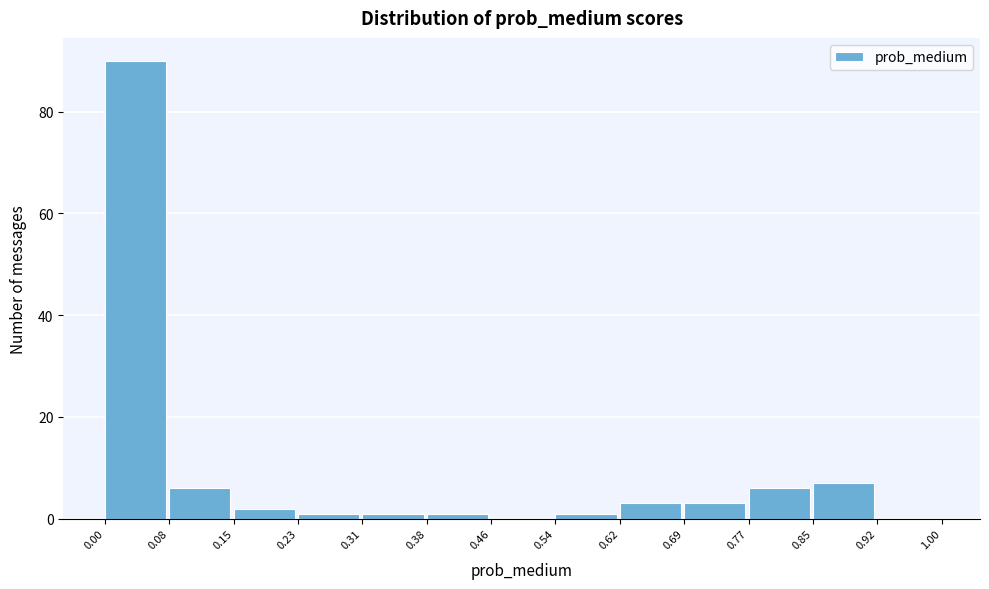

Reading left to right, list every bar in this chart as the range it spans on the x-axis followed by its height. The values are not printed on the chart, so give them approximately, as read against the axis.

0.00 to 0.08: 90
0.08 to 0.15: 6
0.15 to 0.23: 2
0.23 to 0.31: under 2
0.31 to 0.38: under 2
0.38 to 0.46: under 2
0.46 to 0.54: 0
0.54 to 0.62: under 2
0.62 to 0.69: 4
0.69 to 0.77: 4
0.77 to 0.85: 6
0.85 to 0.92: 8
0.92 to 1.00: 0